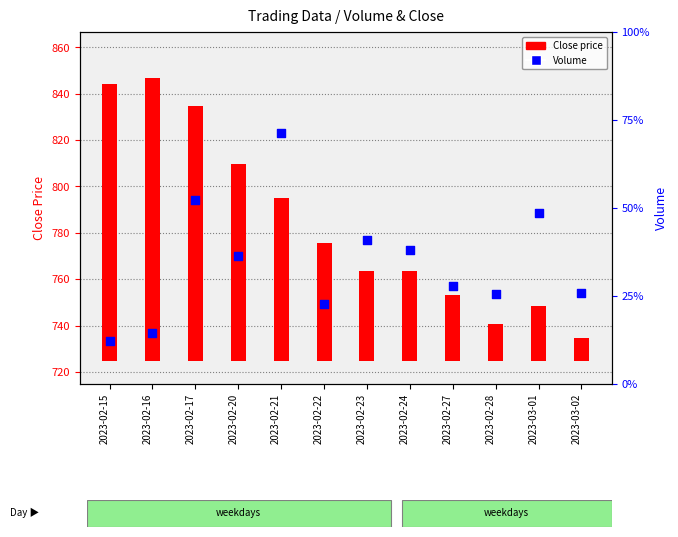

Which has a higher value, 2023-02-23 or 2023-02-24?

2023-02-23